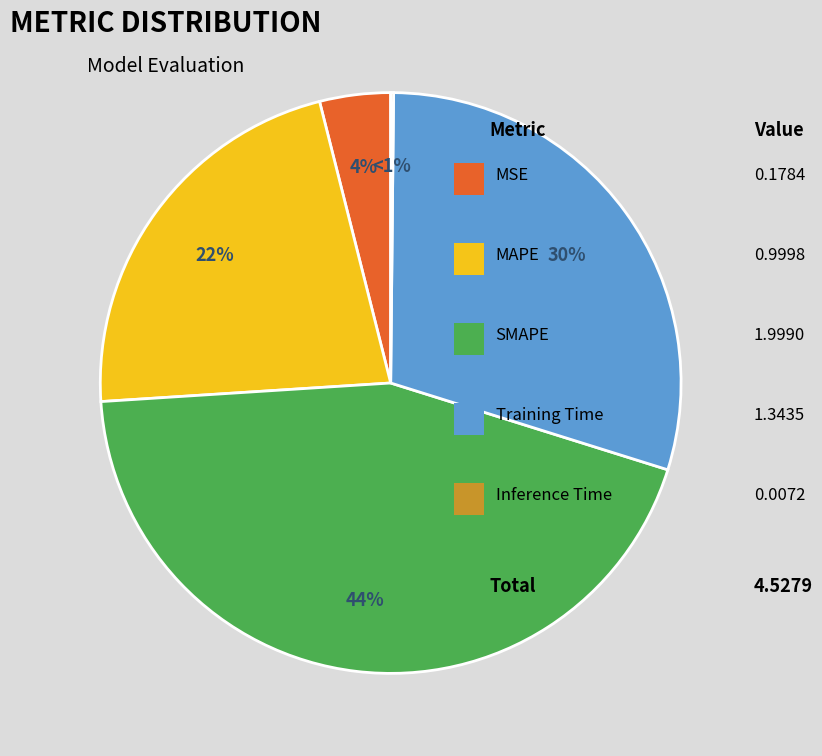

Which category has the biggest portion of the pie?

SMAPE